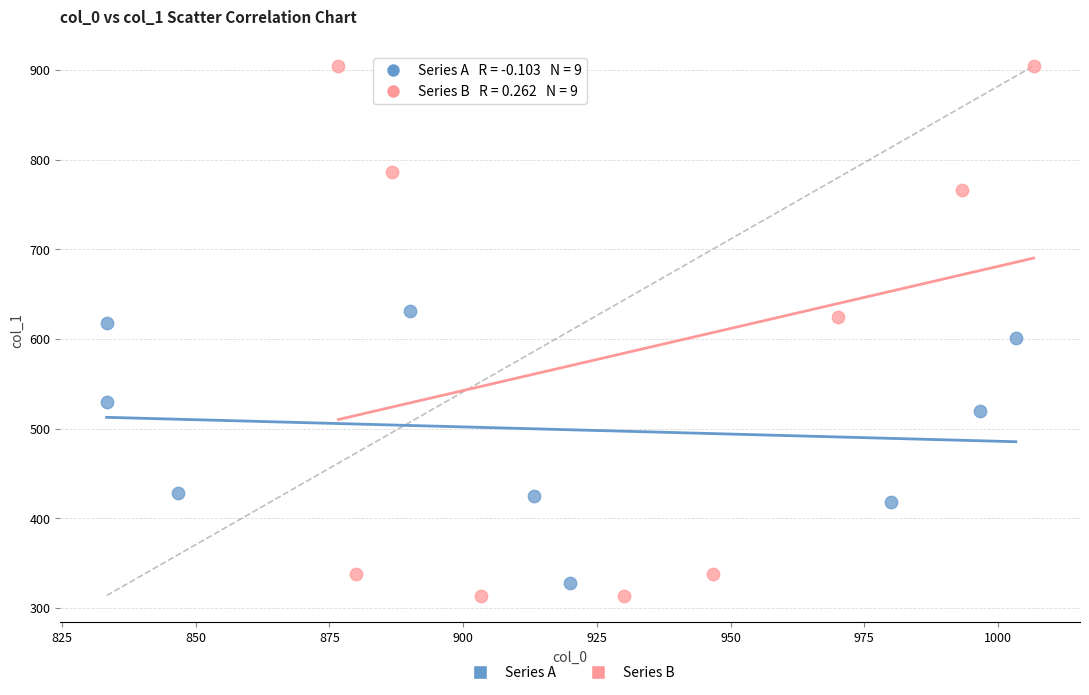

Which series has the widest spread of Y values?

Series B